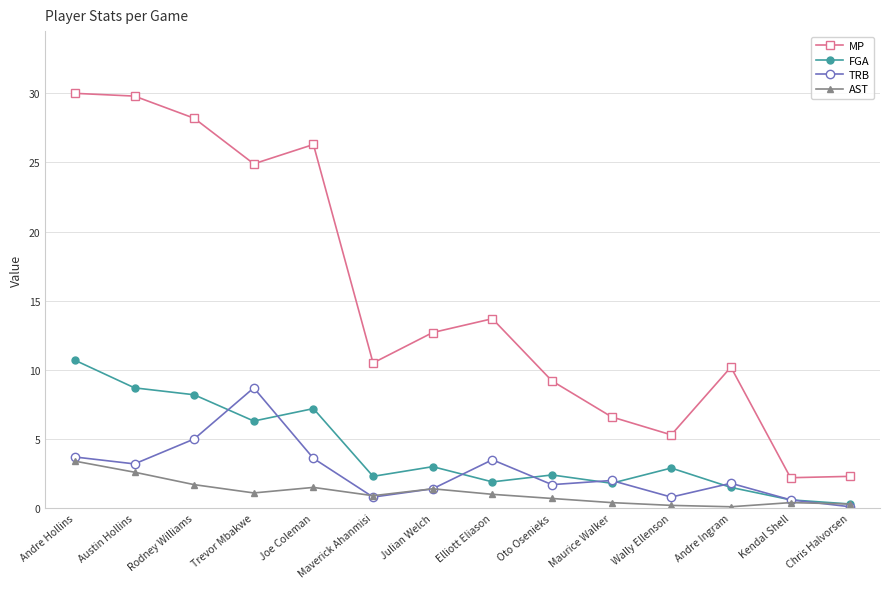

Where is the first local maximum for FGA?

Joe Coleman